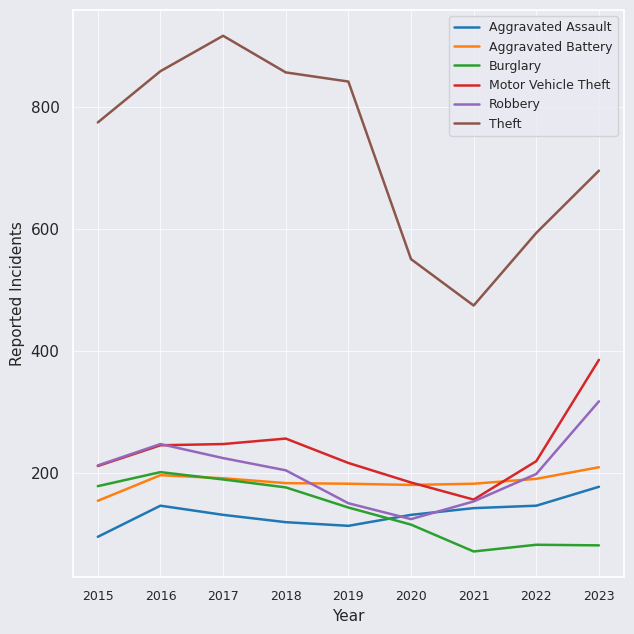

At how many categories does at least one series exceed 885?

1